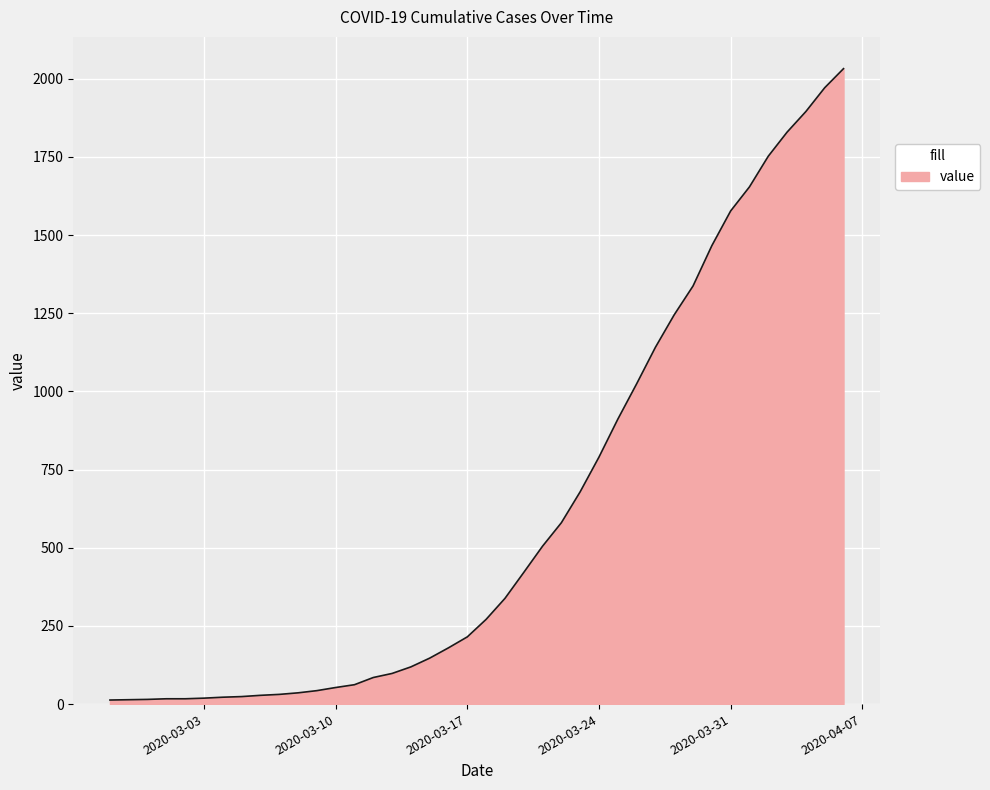

What is the difference between the maximum and minimum values?

2019